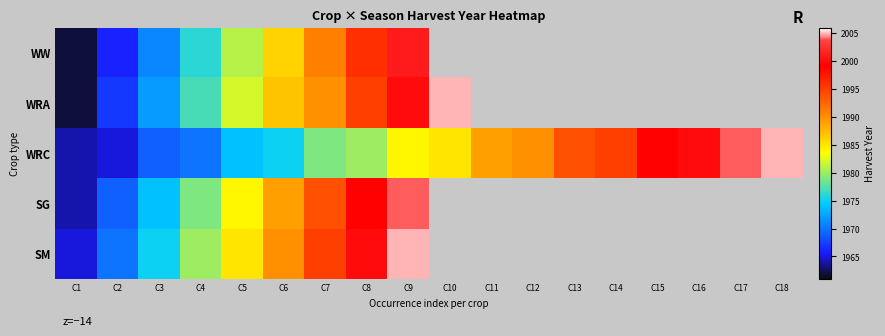

List the labels in order of SG value, smallest first.

C1, C2, C3, C4, C5, C6, C7, C8, C9, C10, C11, C12, C13, C14, C15, C16, C17, C18